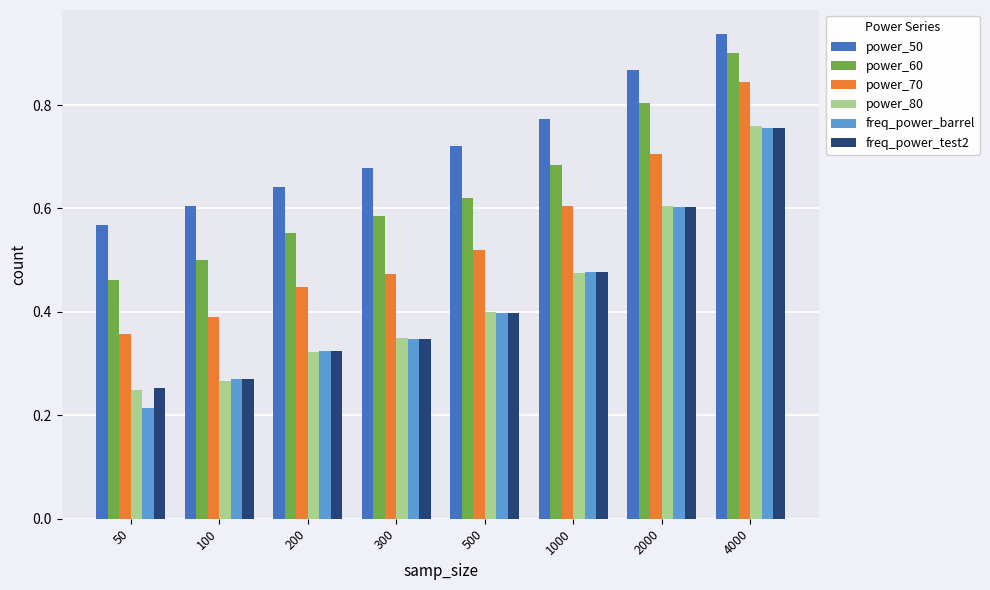

What is the total value across all series at 200?

2.6